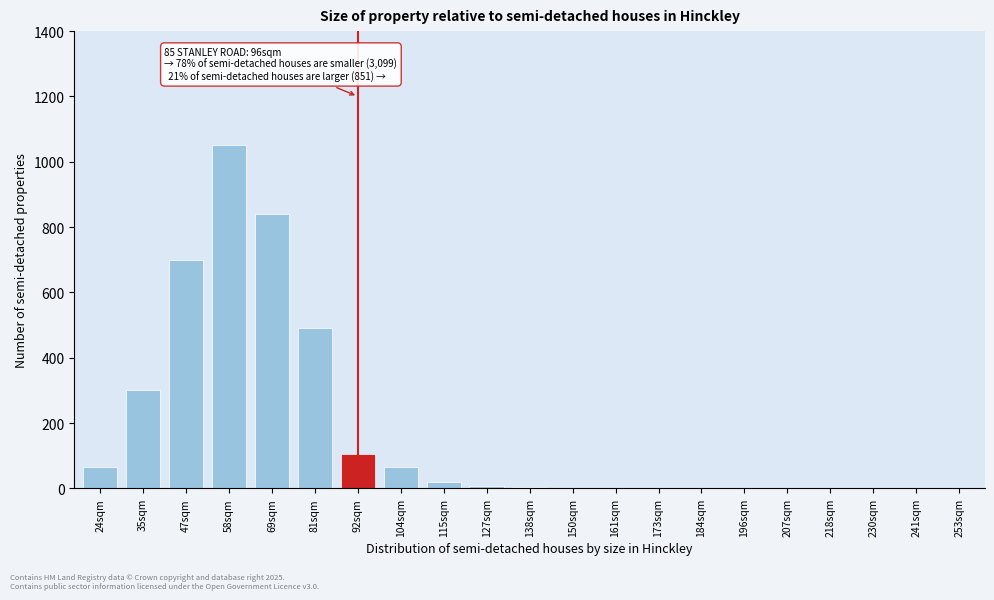

At which label is the value closest to 525?

81sqm